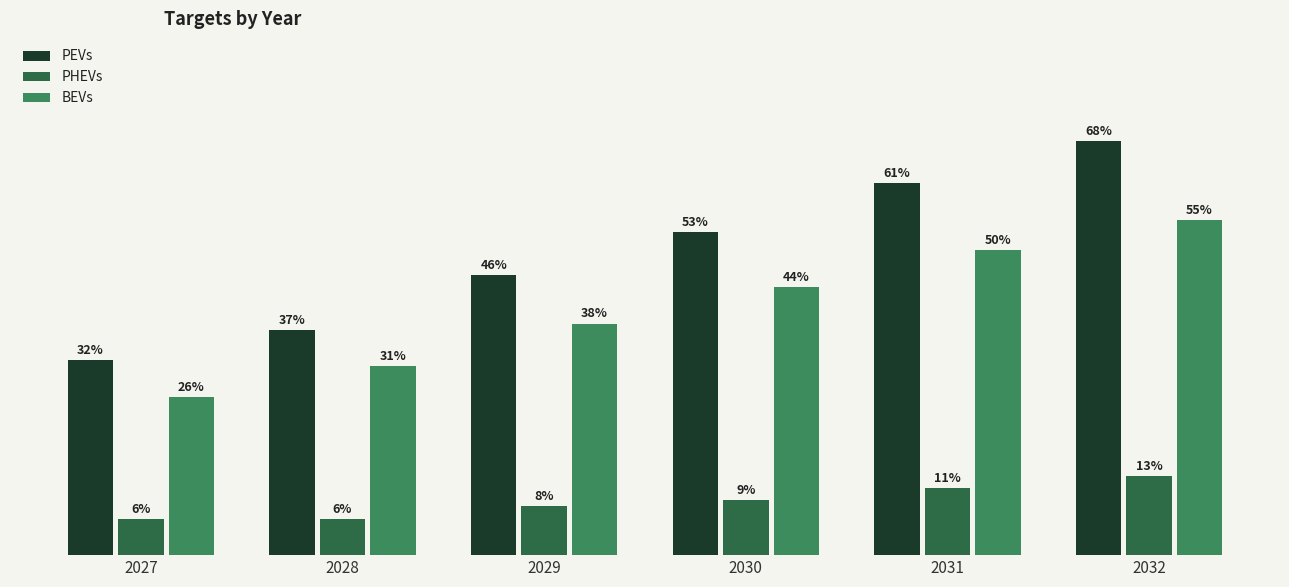

Rank the series at 2031 from lowest to highest value.

PHEVs, BEVs, PEVs